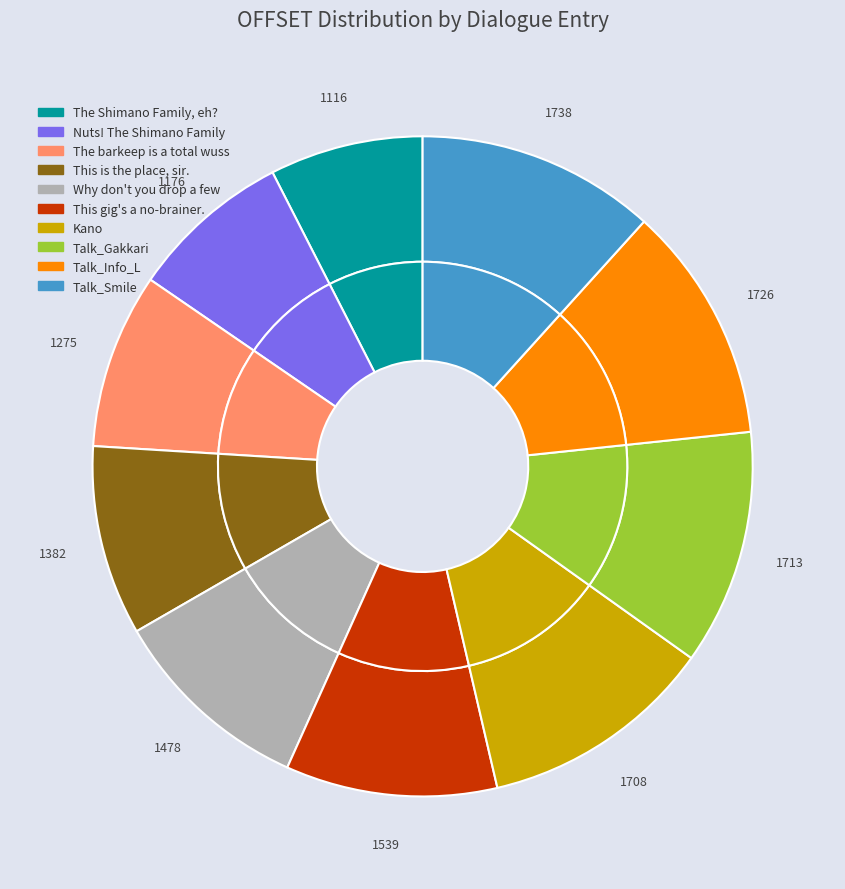

What is the change in value from The Shimano Family, eh? to The barkeep is a total wuss?

+159